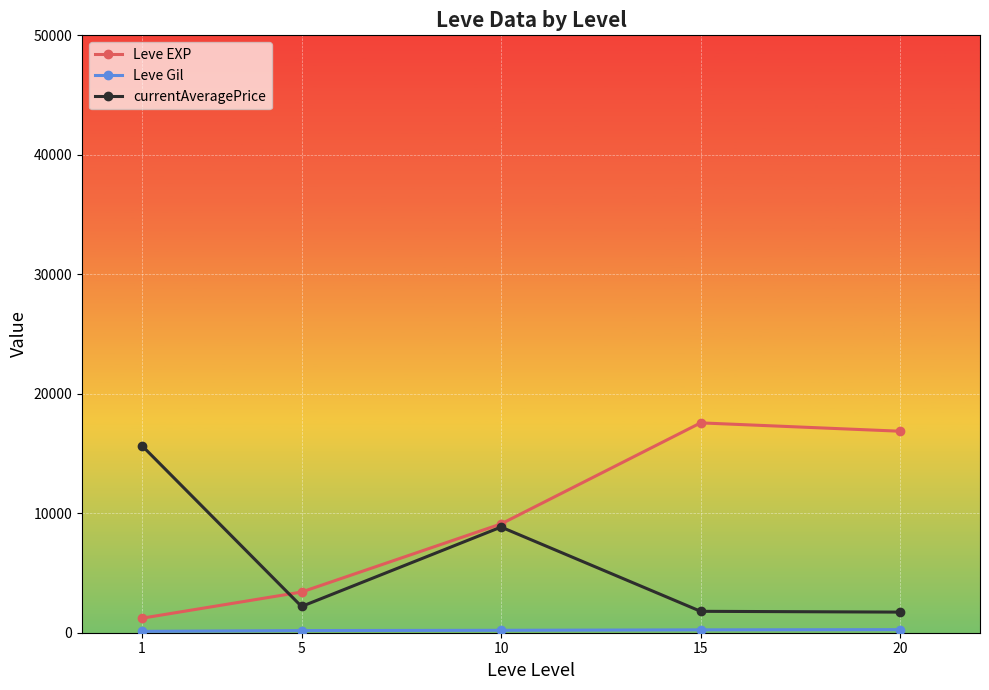

At which category does currentAveragePrice reach its first local peak?

10